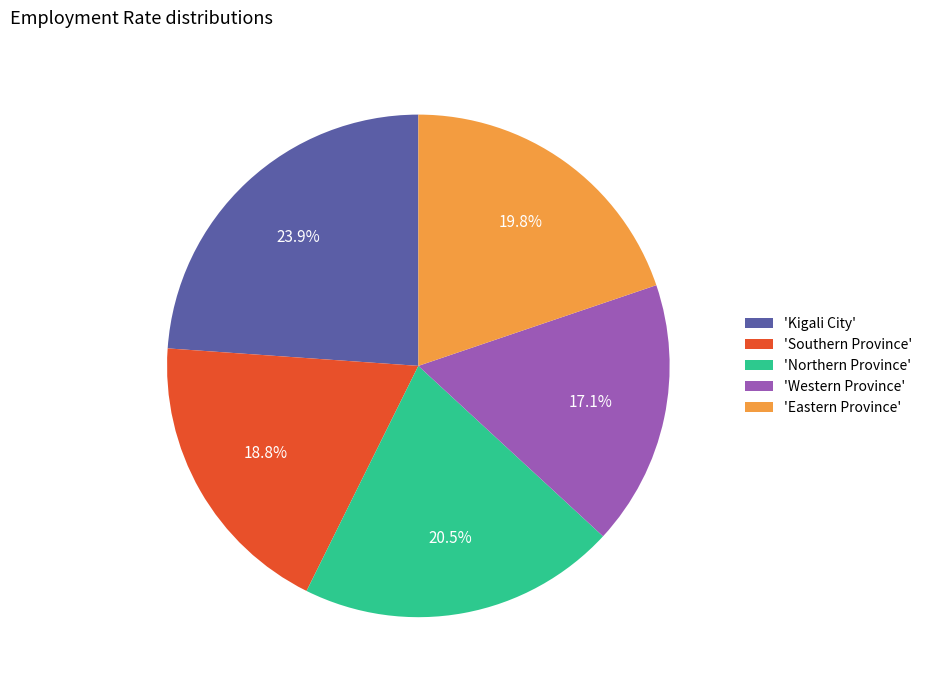

Which category has the biggest portion of the pie?

'Kigali City'